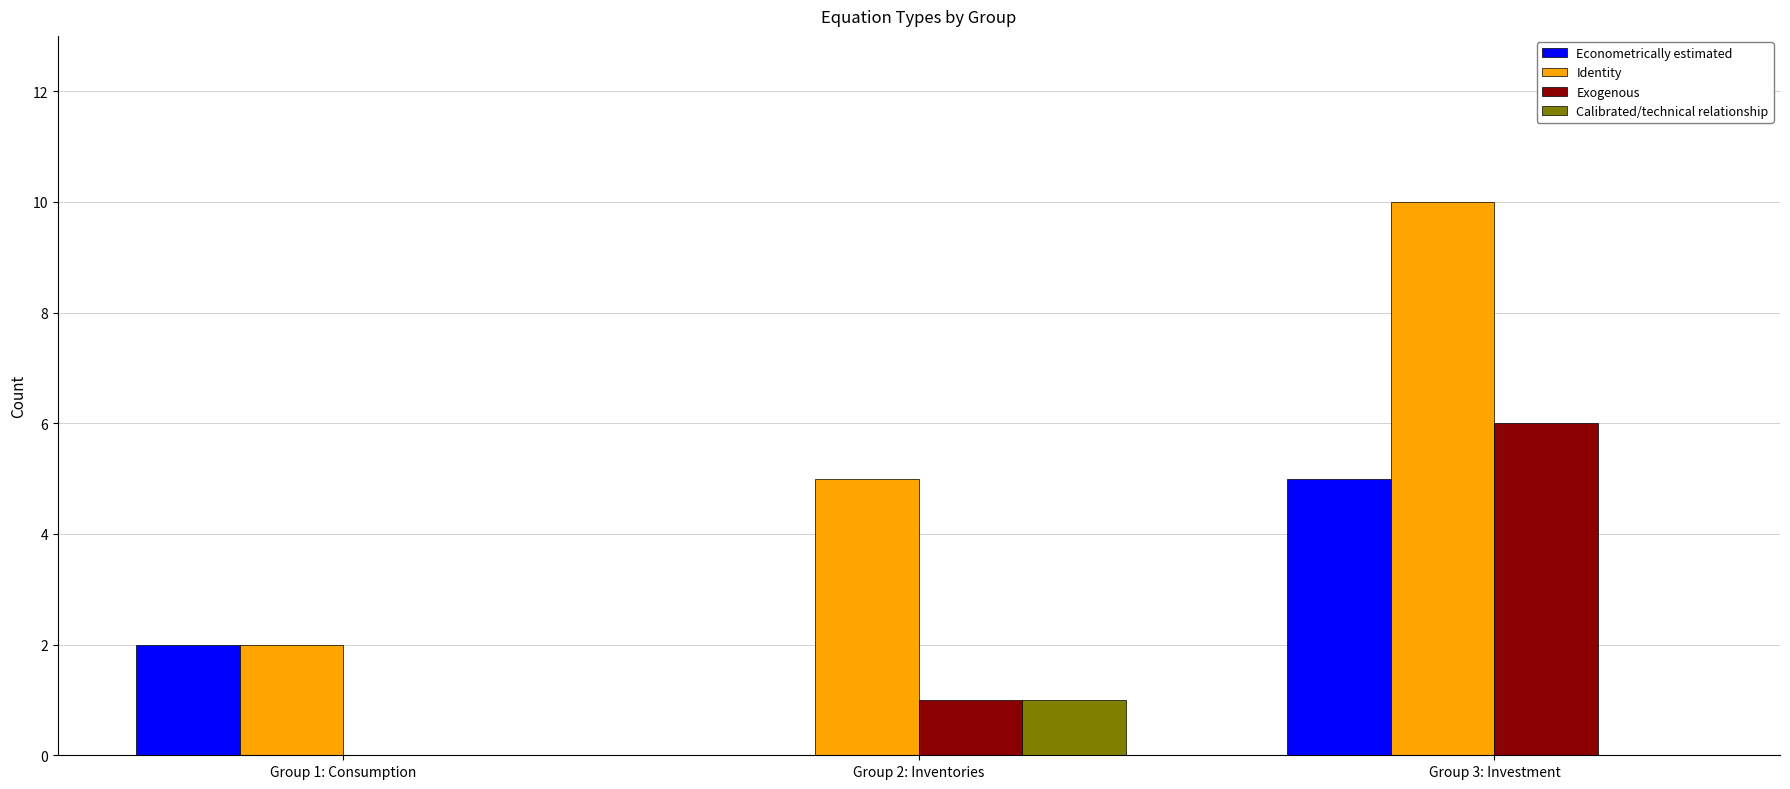

What is the average value of the Identity series?

6